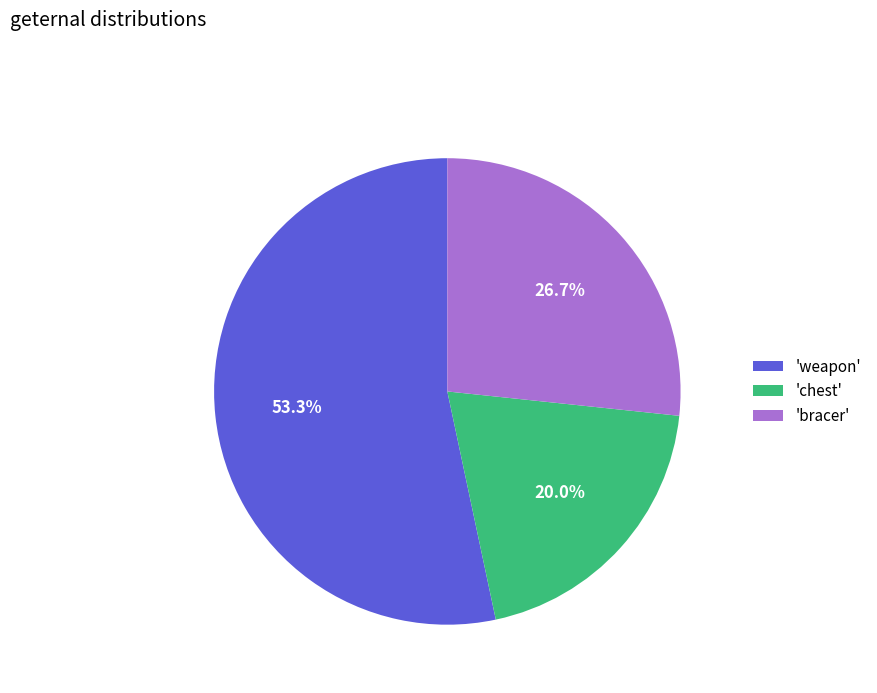

Which category has the biggest portion of the pie?

'weapon'